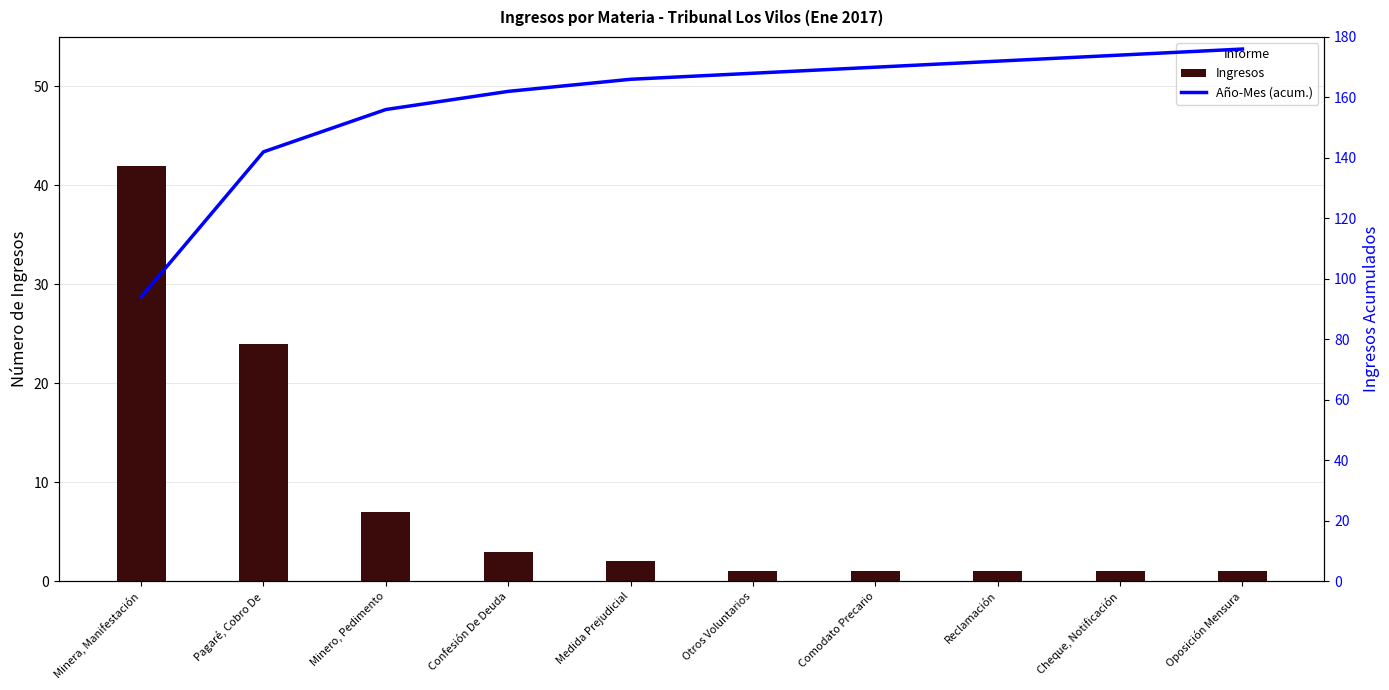

Reading right to left, transcribe all the data shown in this chart.

Ingresos: 1	1	1	1	1	2	3	7	24	42
Año-Mes (acum.): 176	174	172	170	168	166	162	156	142	94